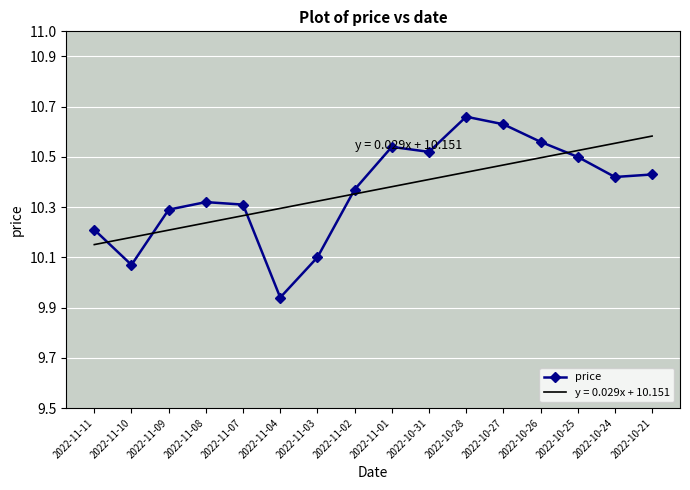

List the labels in order of value, smallest first.

2022-11-04, 2022-11-10, 2022-11-03, 2022-11-11, 2022-11-09, 2022-11-07, 2022-11-08, 2022-11-02, 2022-10-24, 2022-10-21, 2022-10-25, 2022-10-31, 2022-11-01, 2022-10-26, 2022-10-27, 2022-10-28